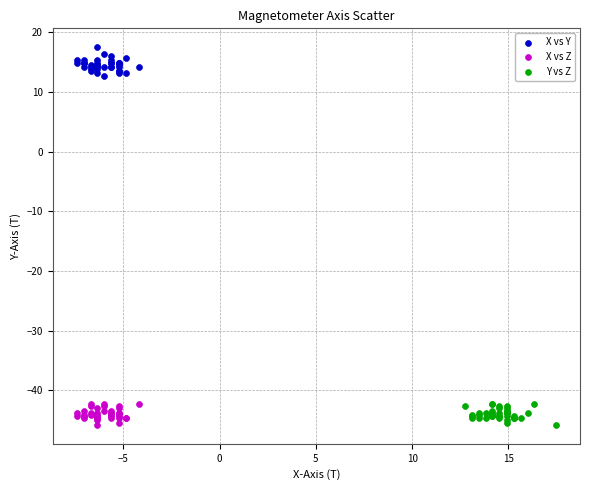

Which series contains the highest Y value?

X vs Y